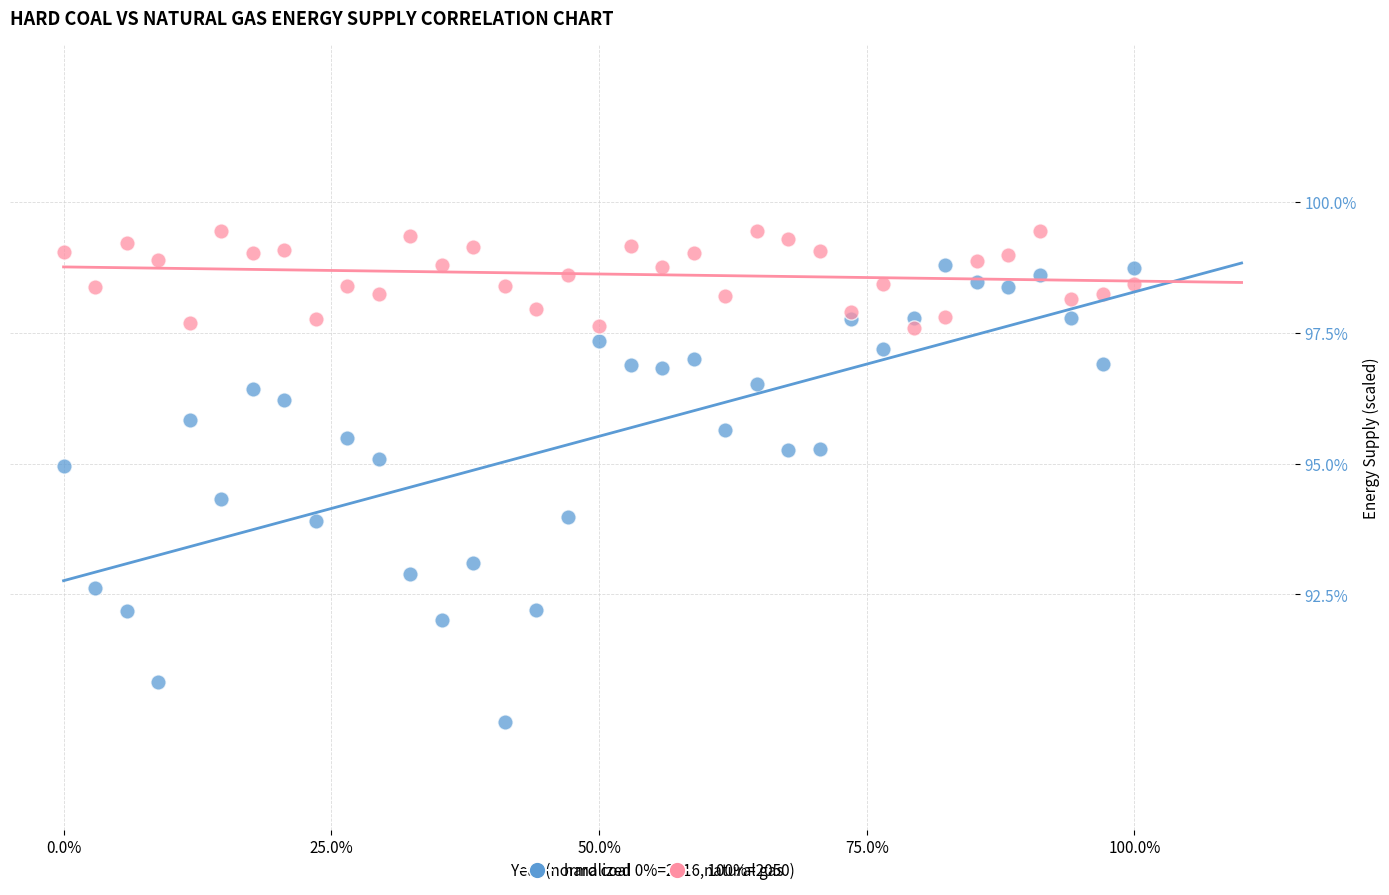

Which series contains the lowest Y value?

hard coal